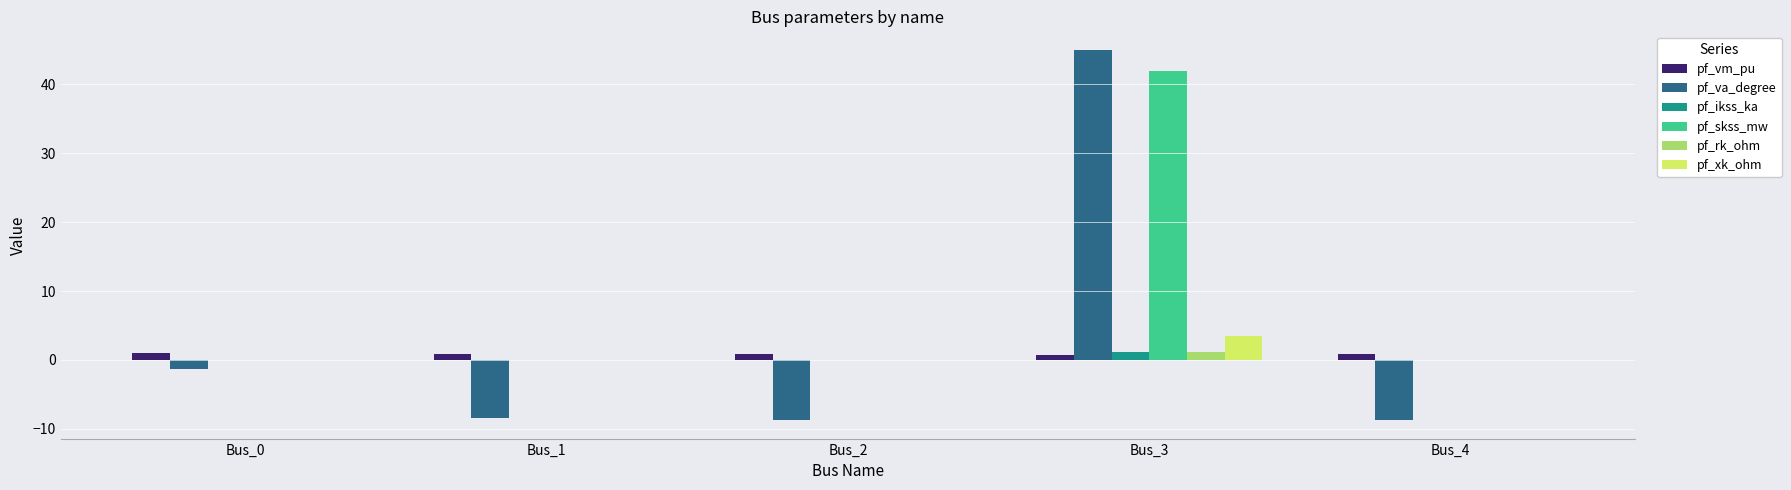

What is the average value of the pf_va_degree series?

3.6